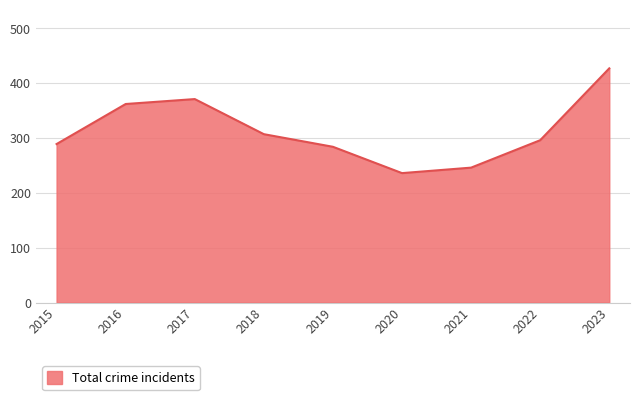

Reading right to left, list all the values displayed in this chart.

2023=427	2022=296	2021=246	2020=236	2019=284	2018=307	2017=371	2016=362	2015=289